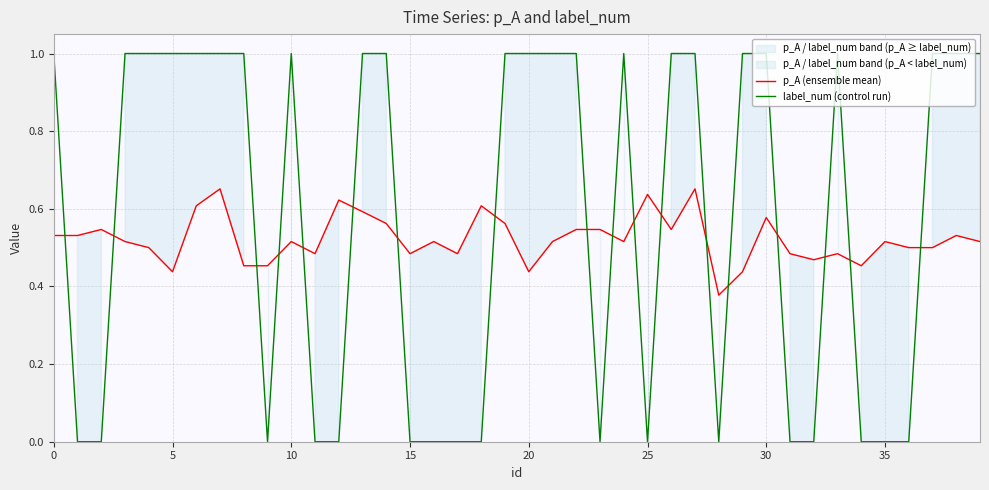

How many times do p_A (ensemble mean) and label_num (control run) cross each other?

18